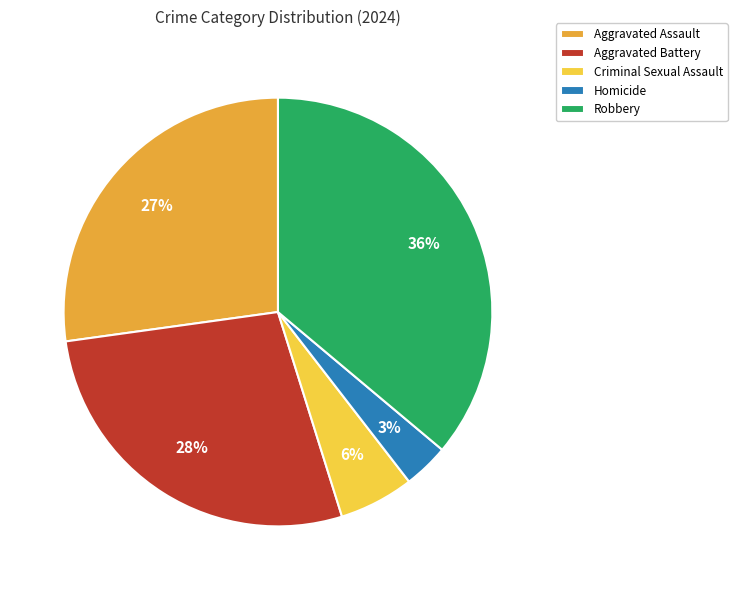

What percentage is the Robbery slice, to the nearest percent?

36%